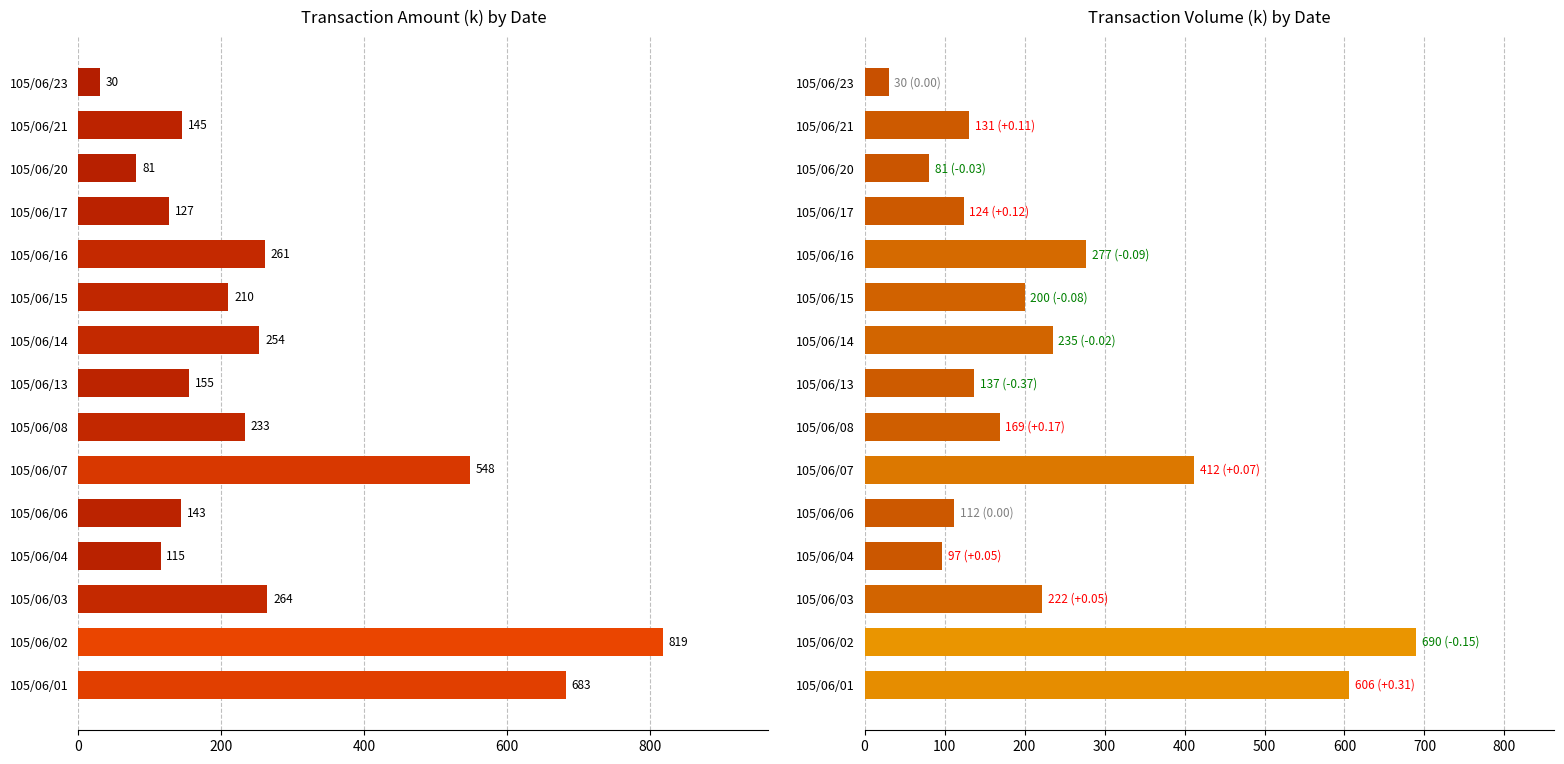

How many groups of bars are there?

15